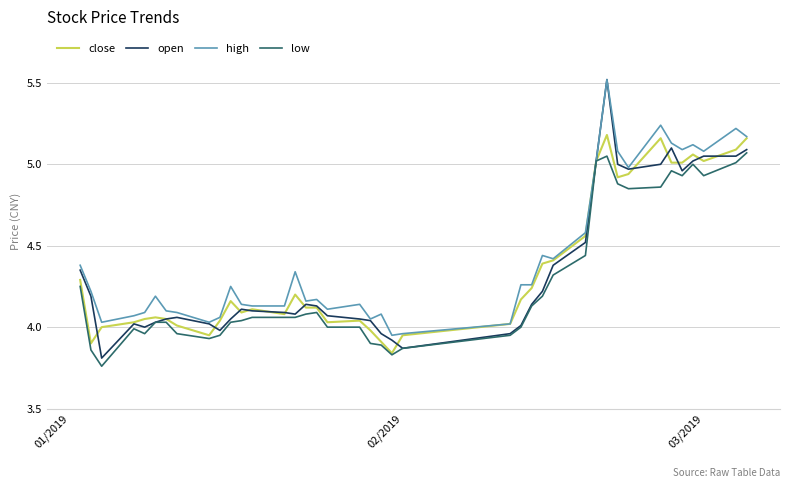

Which series has the largest range (max minus min)?

open